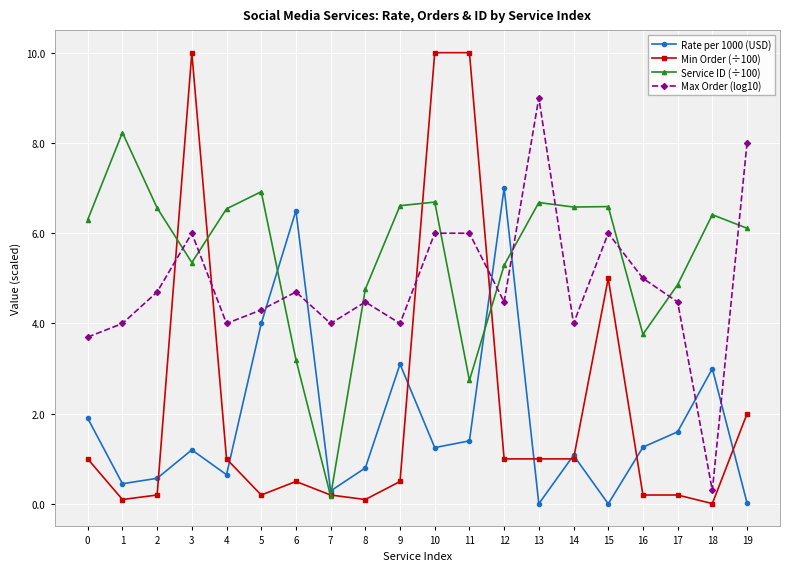

Read the Service ID (÷100) value at 10.

6.7